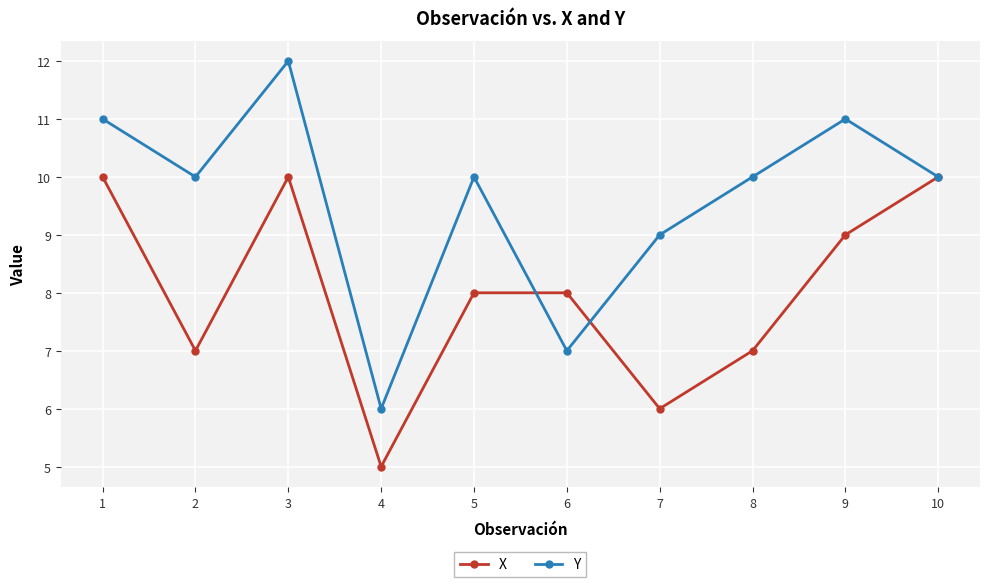

Count the number of categories in the chart.

10